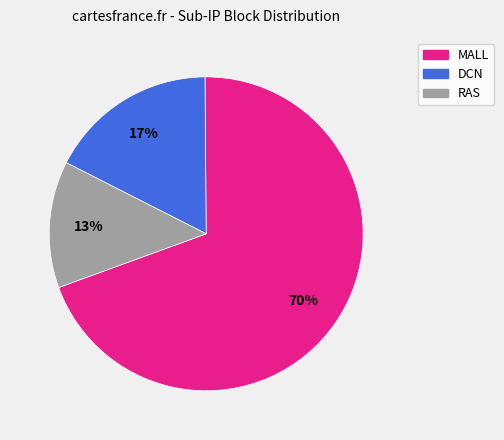

Which category has the smallest portion of the pie?

RAS